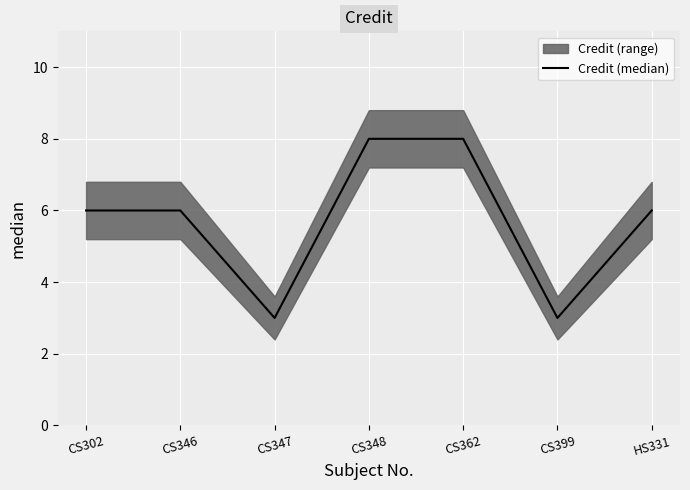

True or false: the data shows 4 at HS331.

False